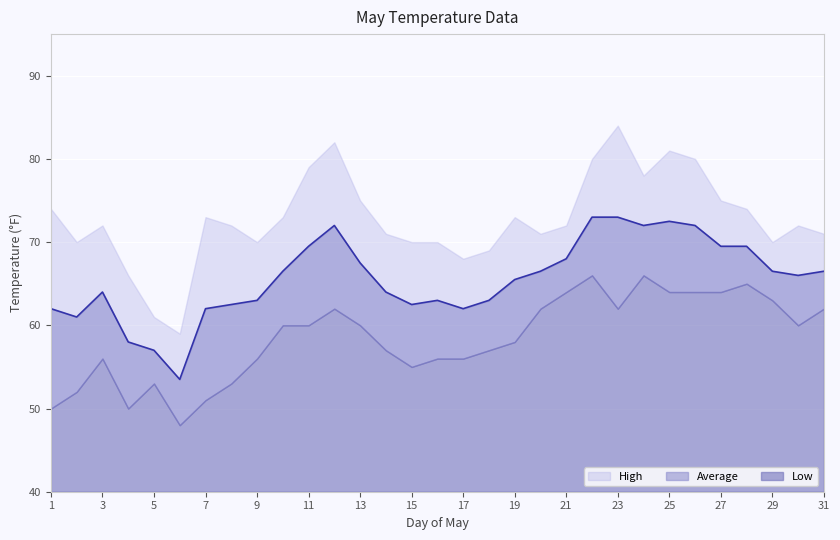

Which series has the widest spread of values?

High